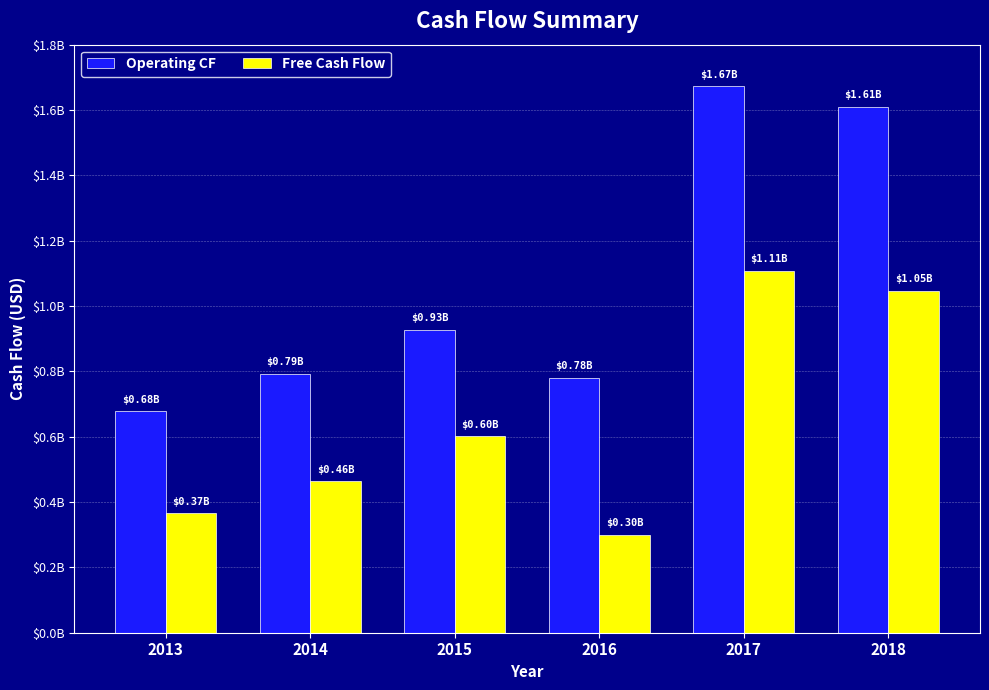

Which series has the largest range (max minus min)?

Operating CF